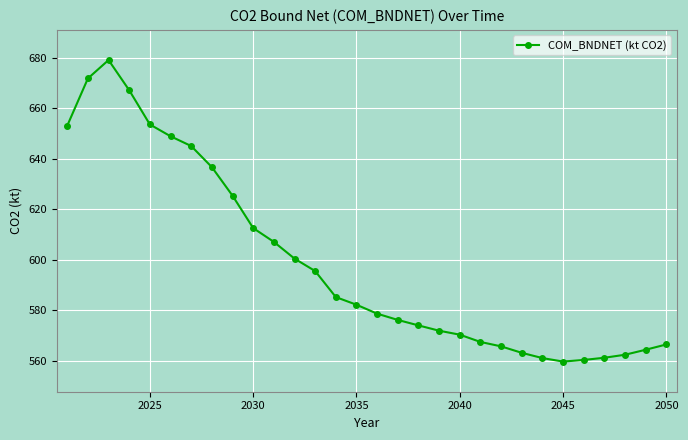

What is the difference between the second highest and minimum values?

112.2